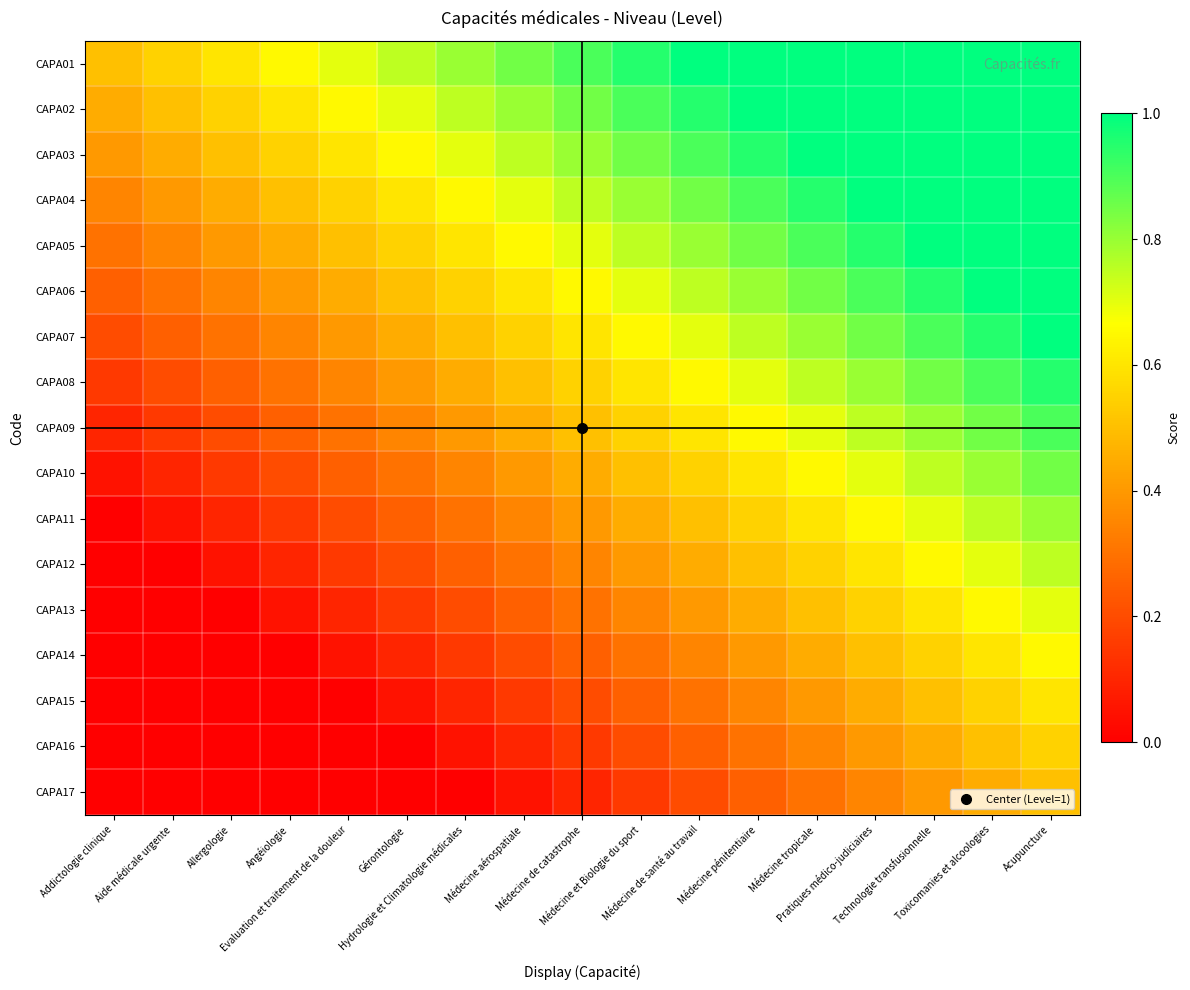

Which label corresponds to the smallest value in the chart?

Addictologie clinique